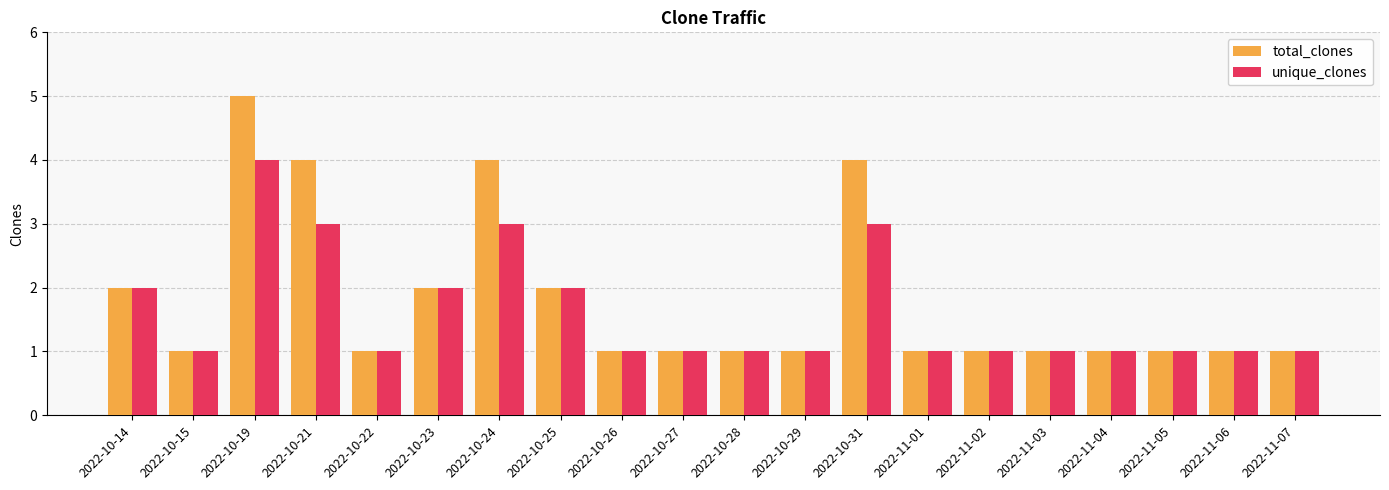

Are the bars grouped side by side (vs. stacked)?

Yes